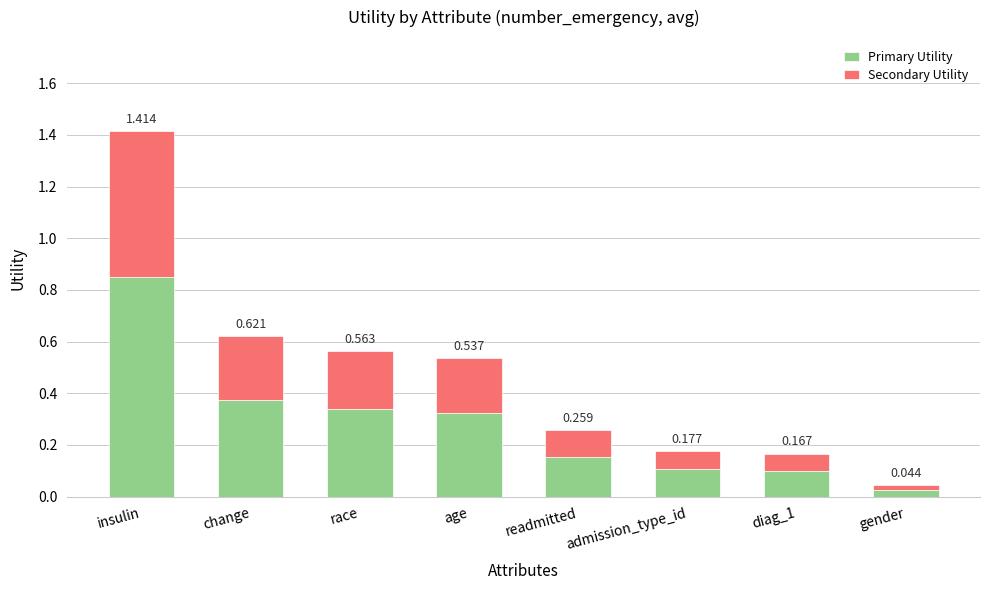

At which category is the sum across all series the highest?

insulin